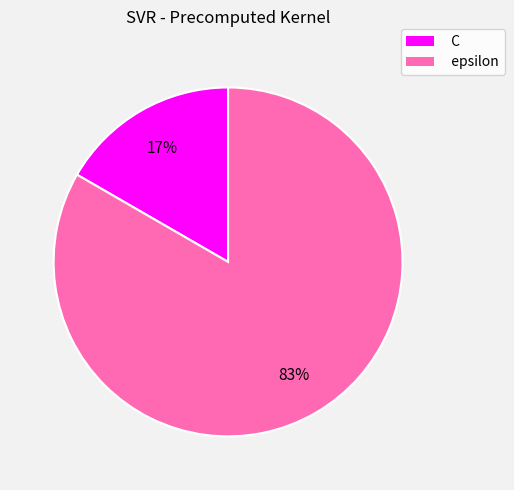

What percentage is the epsilon slice, to the nearest percent?

83%